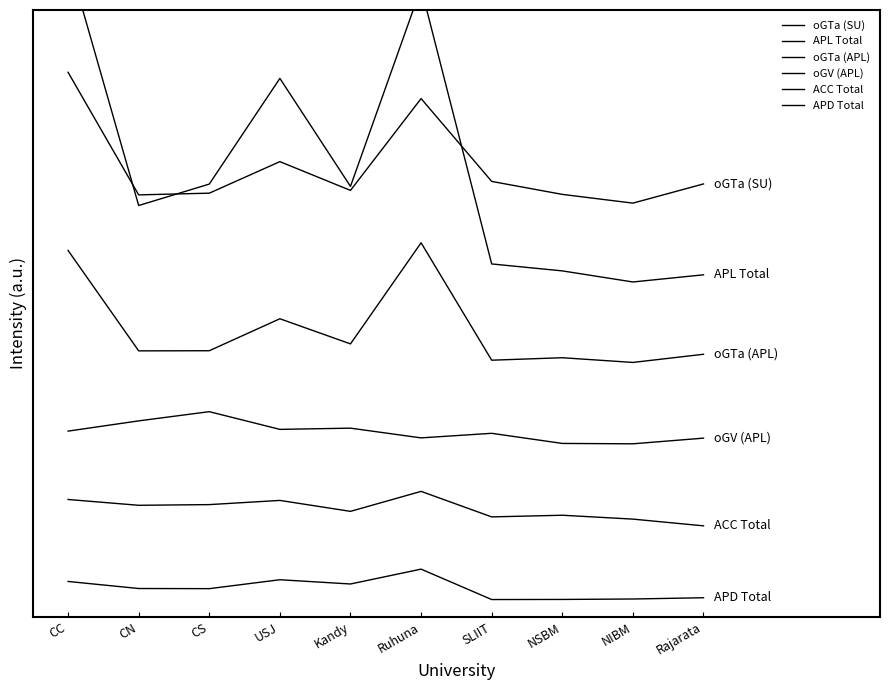

List the labels in order of oGV (APL) value, smallest first.

NIBM, NSBM, Rajarata, Ruhuna, SLIIT, CC, USJ, Kandy, CN, CS